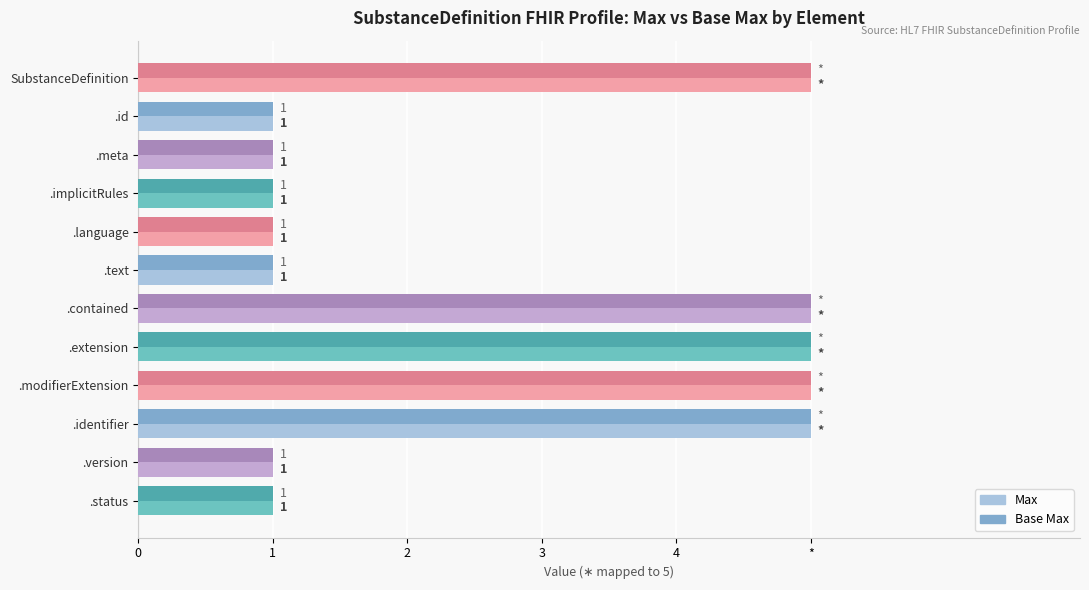

What is the difference between the second highest and second lowest values in the Max series?

4